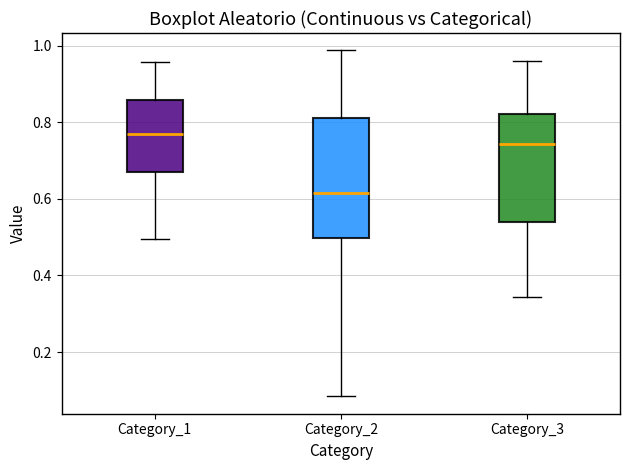

Comparing the boxes themselves (not the whiskers), which one is the tallest?

Category_2